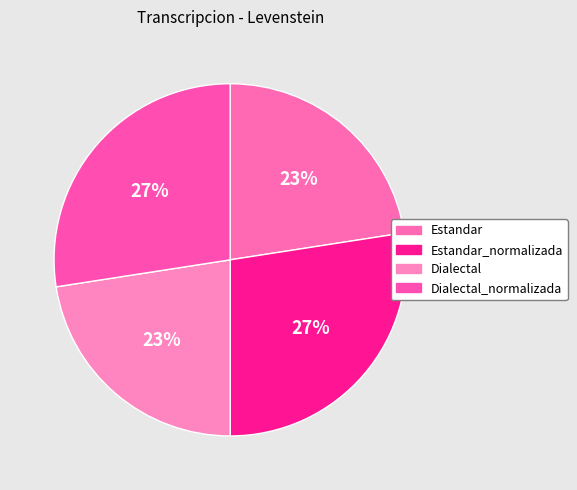

Which category has the smallest portion of the pie?

Estandar